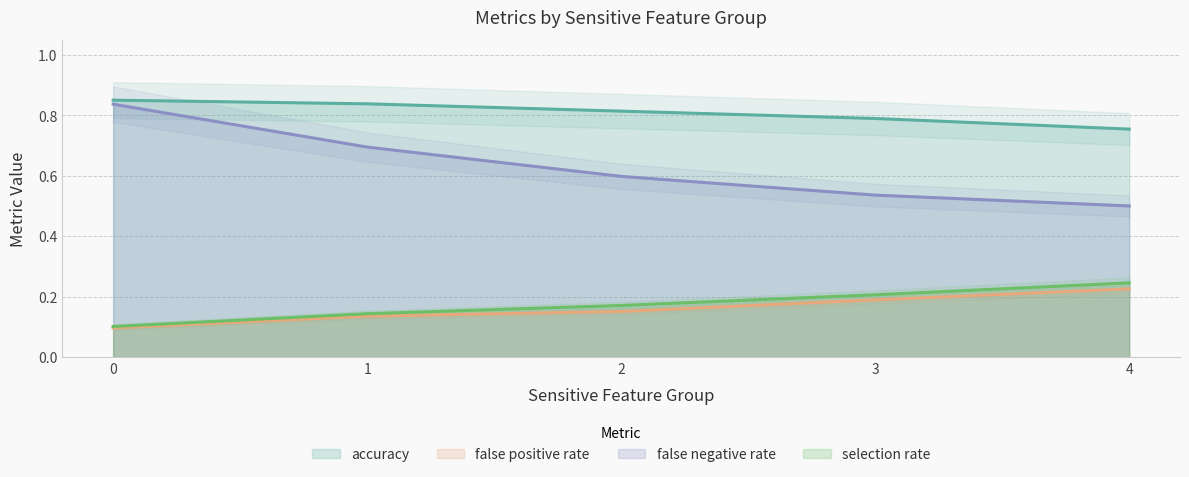

True or false: false negative rate has more than 0 interior local peaks.

False